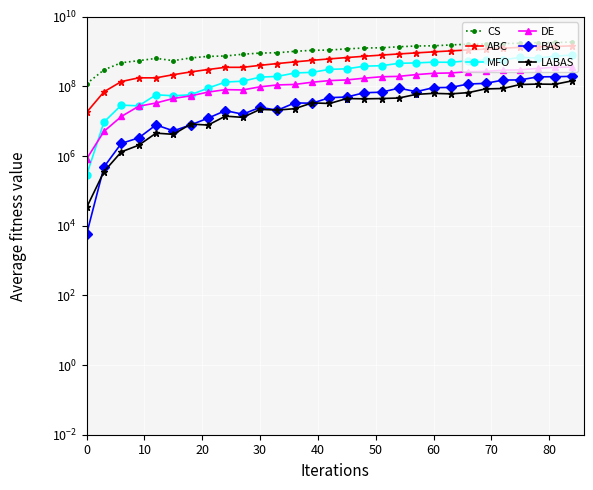

How many interior local valleys does the MFO series have?

4